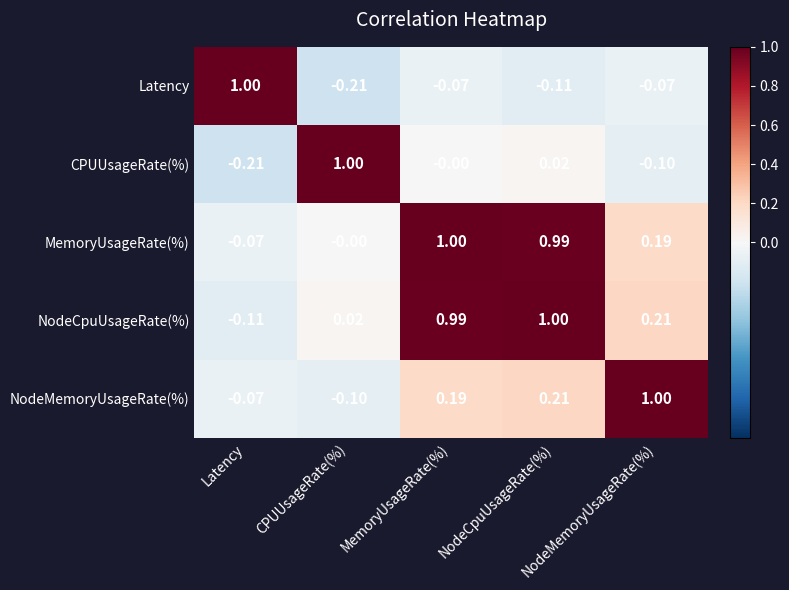

What is the spread (max minus min) of values at NodeCpuUsageRate(%)?

1.1